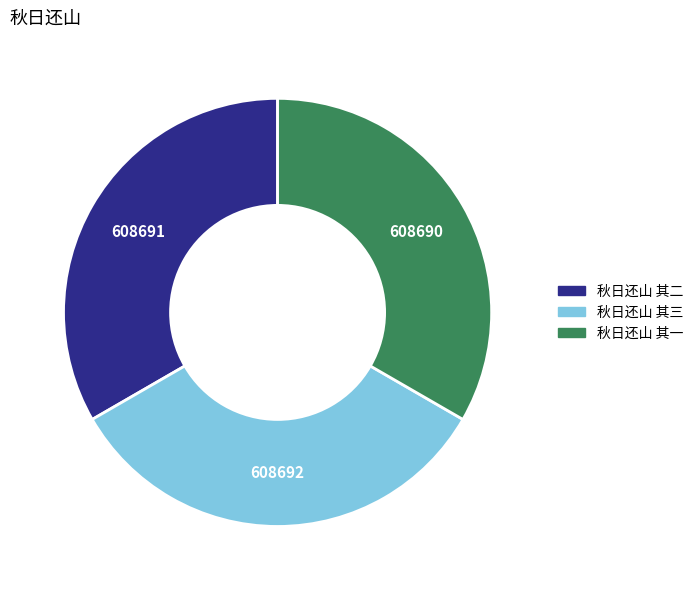

Do 秋日还山 其二 and 秋日还山 其一 together represent more than half of the pie?

Yes